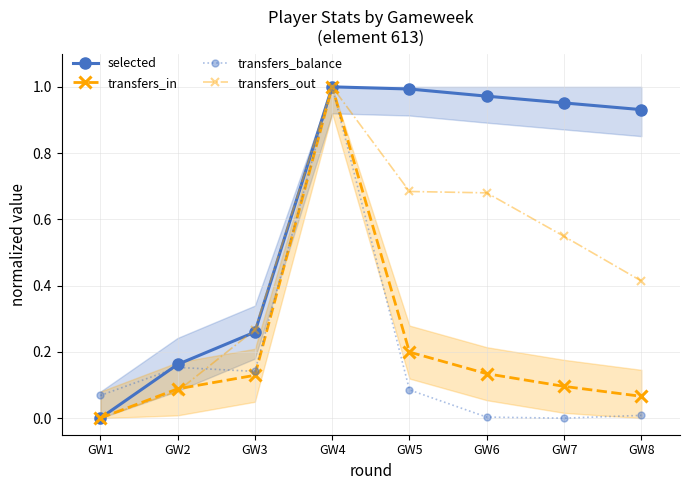

At which label does transfers_out reach its peak?

GW4